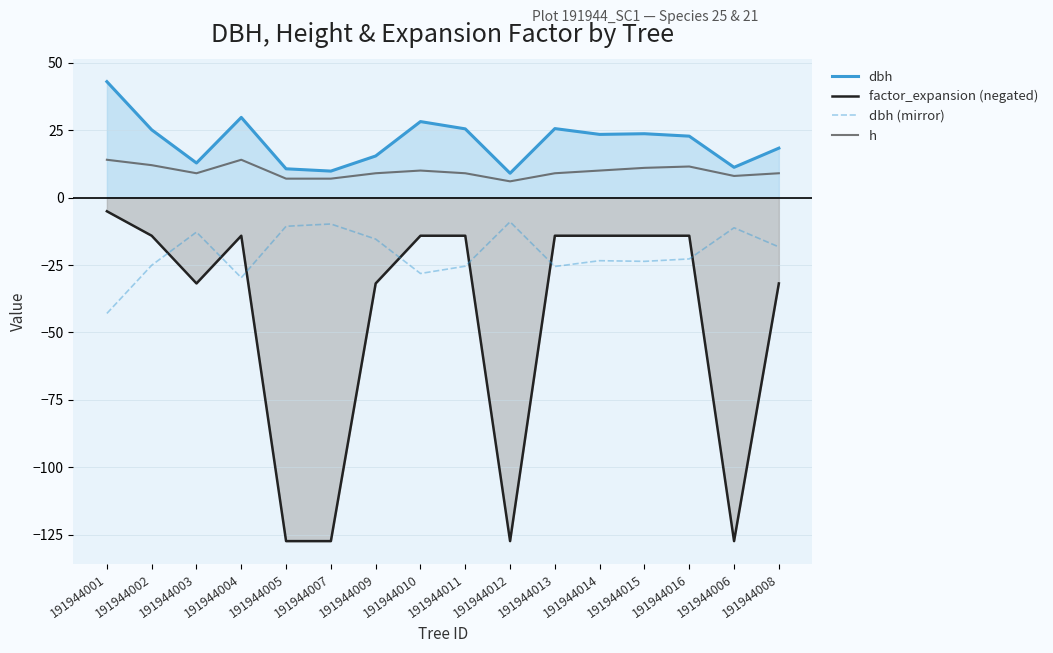

What is the spread (max minus min) of values at 191944015?

47.3